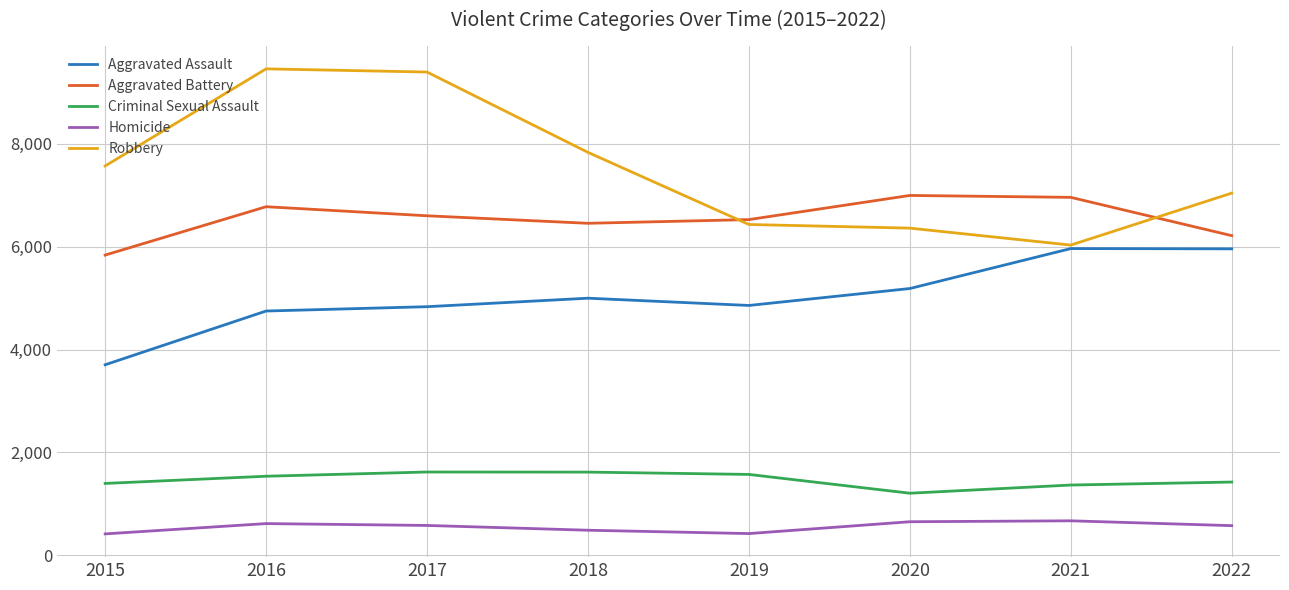

Between 2020 and 2021, which series saw the biggest shift?

Aggravated Assault